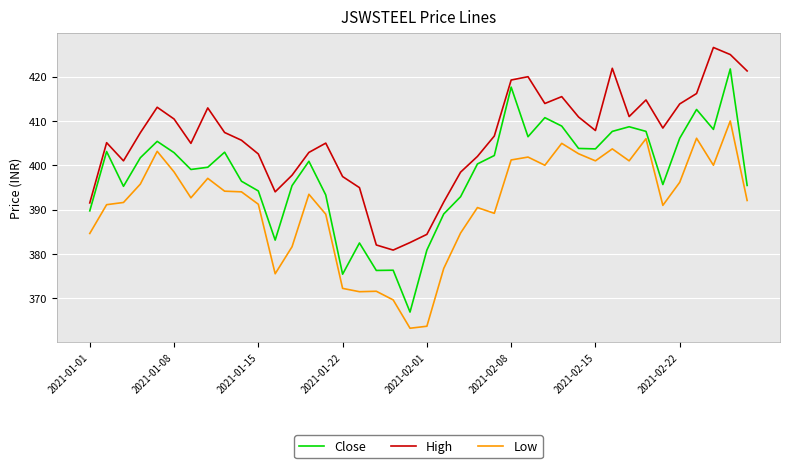

What is the sum of all Close values?

15920.2